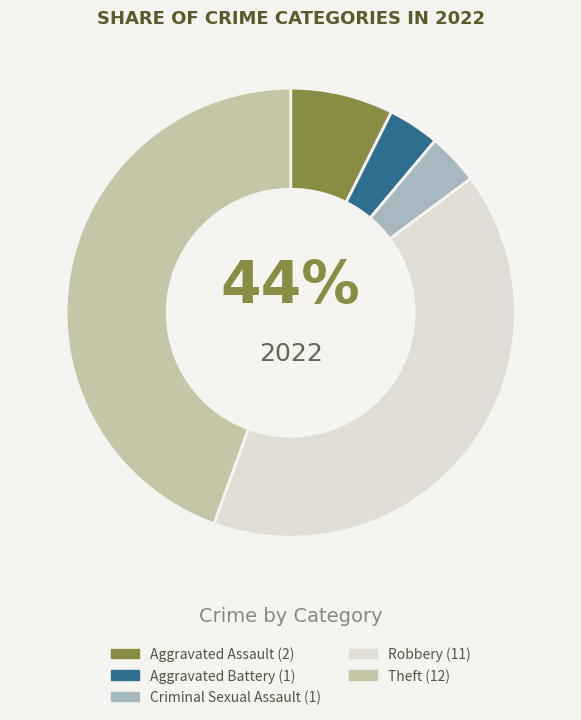

Is there a majority slice in this chart?

No